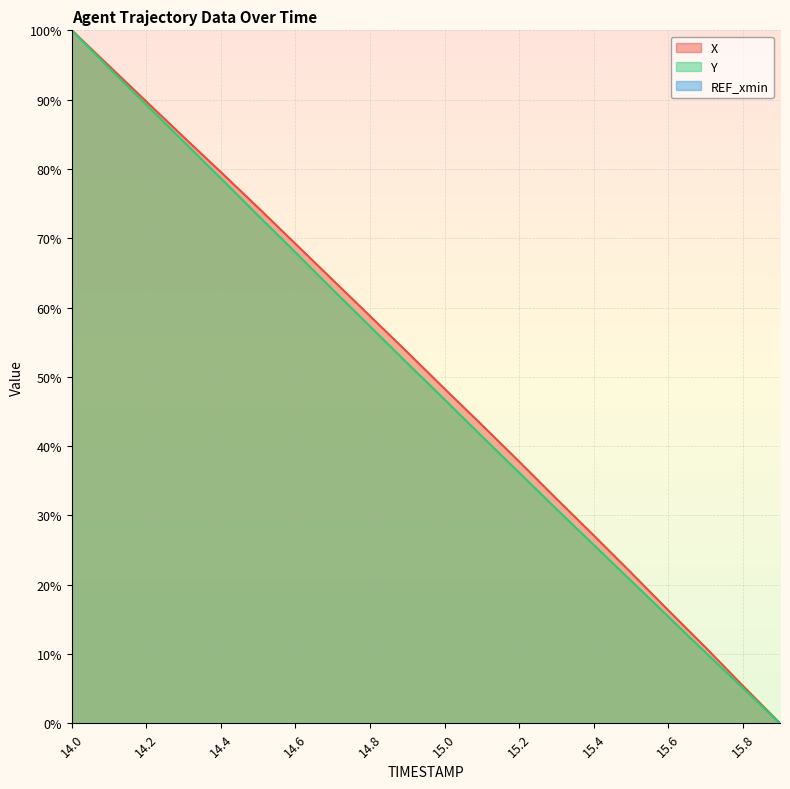

How many series are shown in this chart?

2